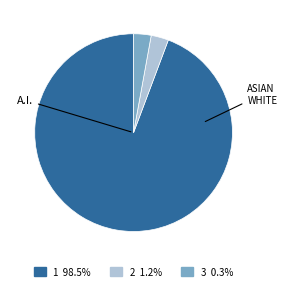

The 3 slice represents 17% of the pie. True or false?

False